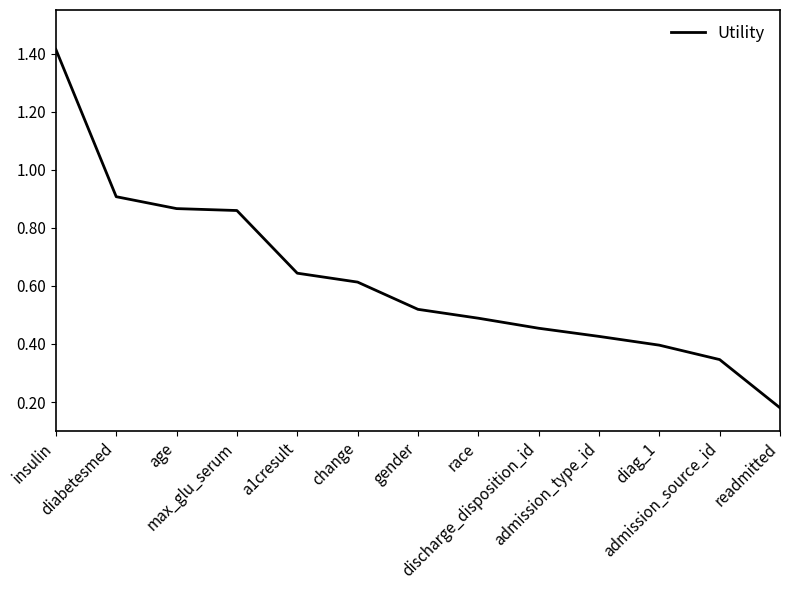

Count the number of categories in the chart.

13